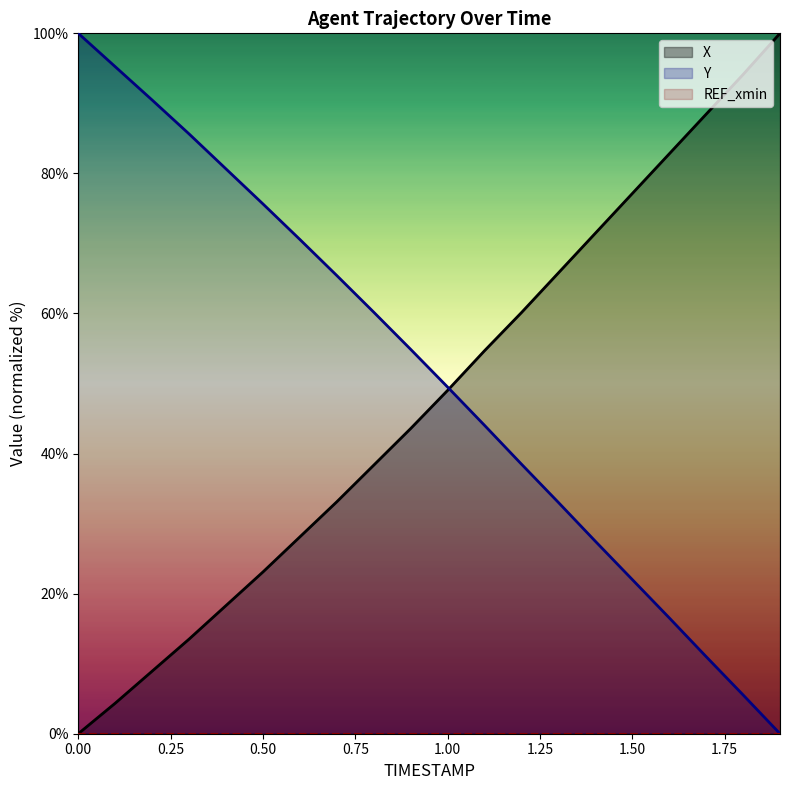

What is the difference between the maximum and minimum values in the X series?

100.0